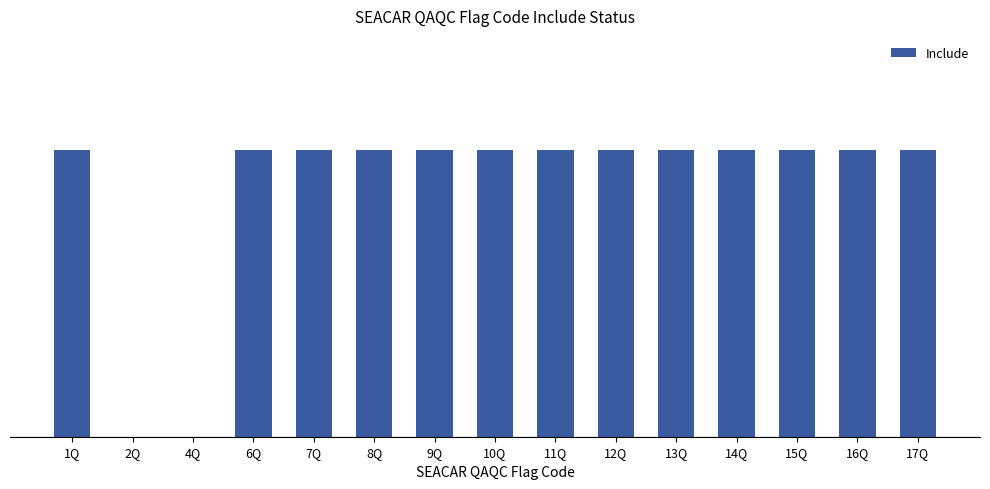

Are the bars horizontal?

No